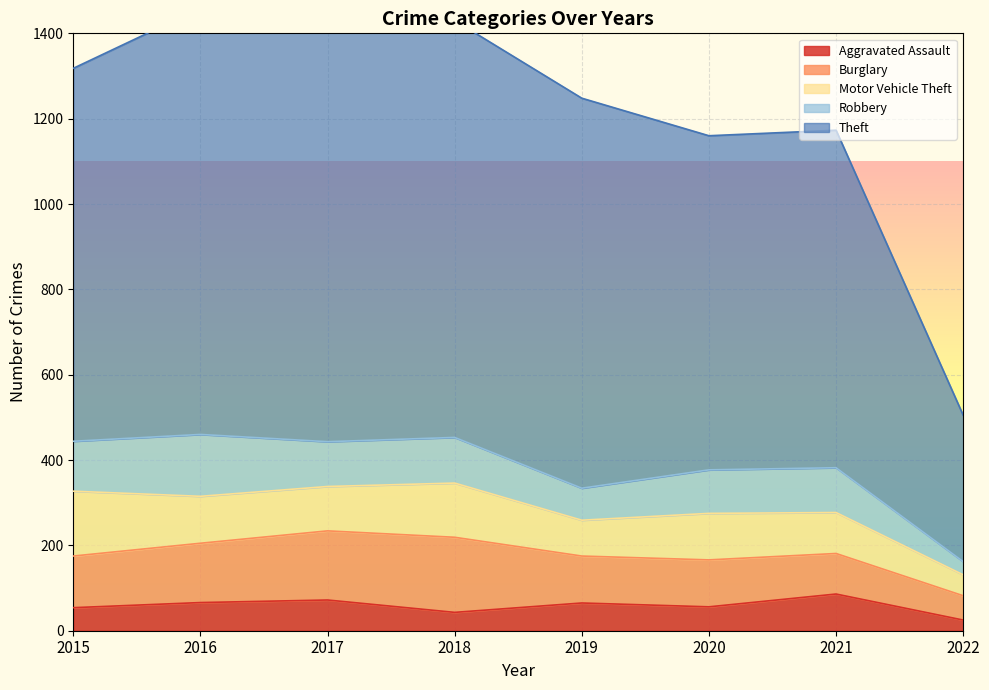

True or false: Aggravated Assault has more than 0 points higher than both neighbors.

True